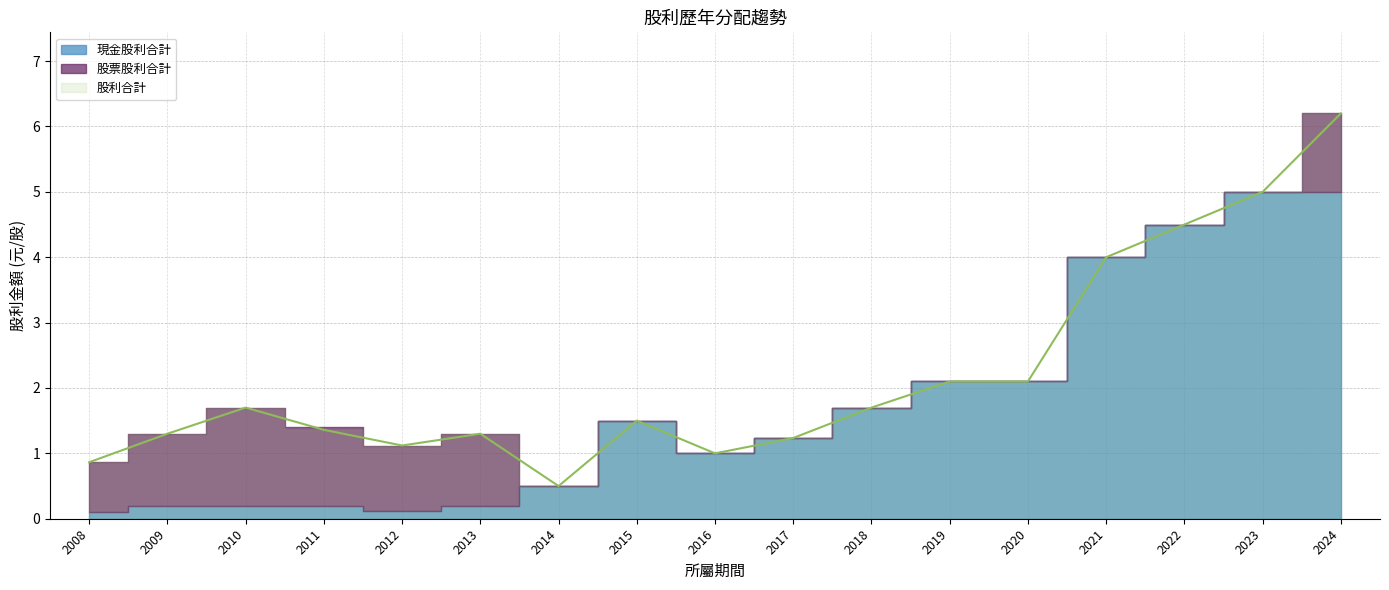

Which series ends up on top after the final intersection of 現金股利合計 and 股票股利合計?

現金股利合計